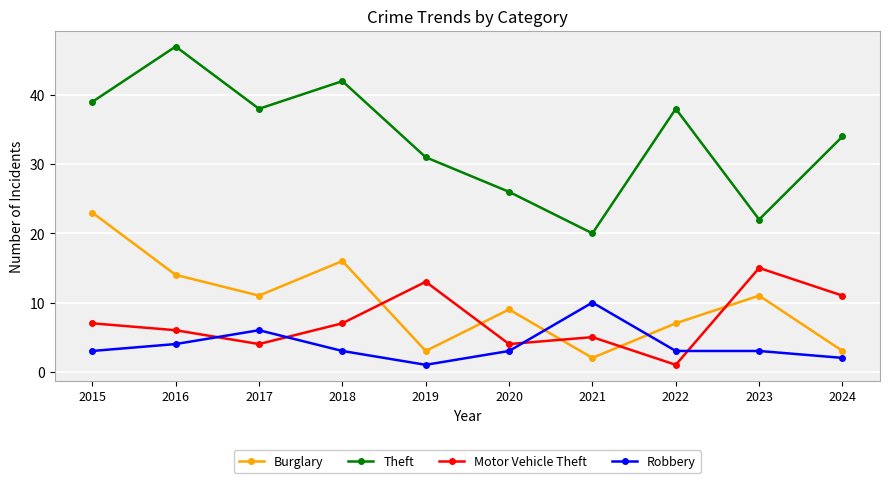

True or false: Theft and Robbery intersect in this chart.

False